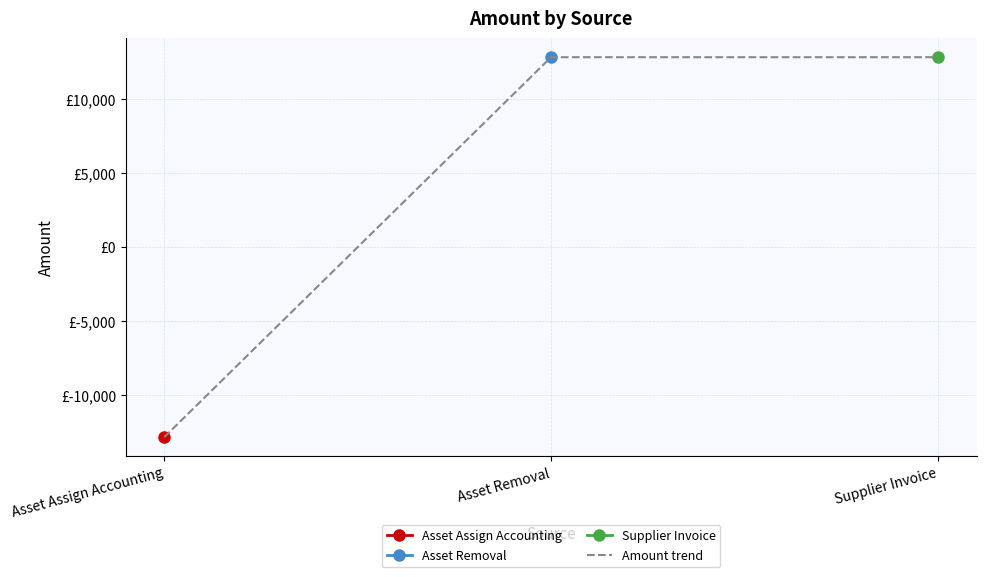

True or false: the data shows 12859.4 at Supplier Invoice.

True